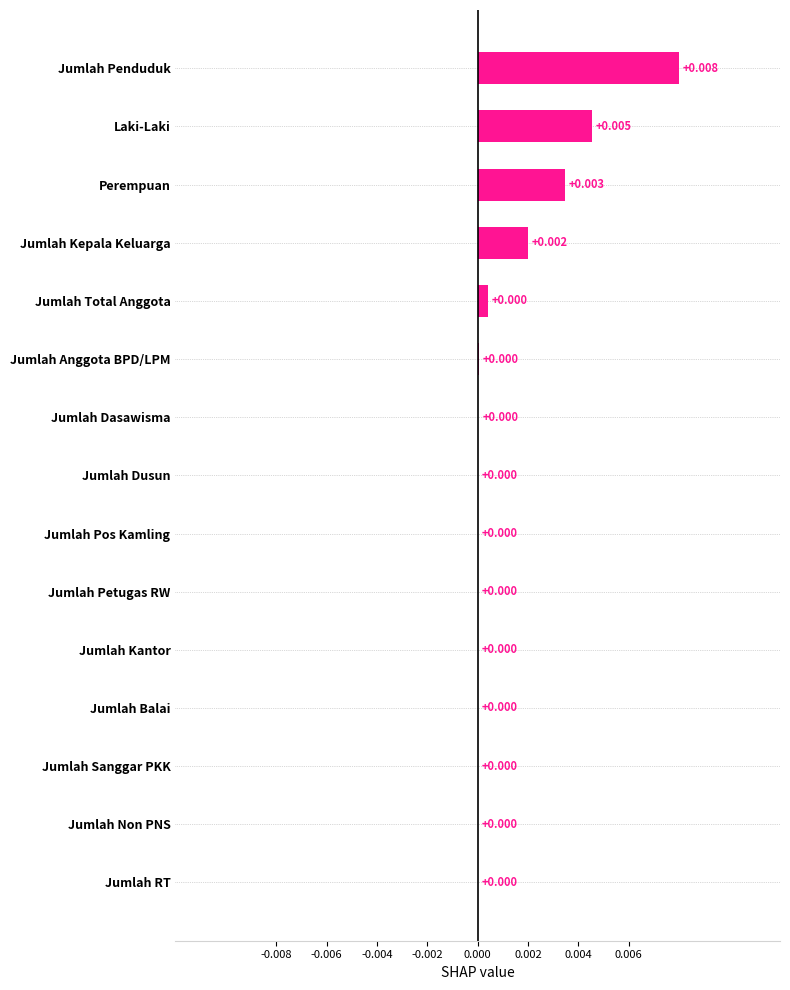

Between Jumlah Penduduk and Jumlah Kepala Keluarga, which is larger?

Jumlah Penduduk